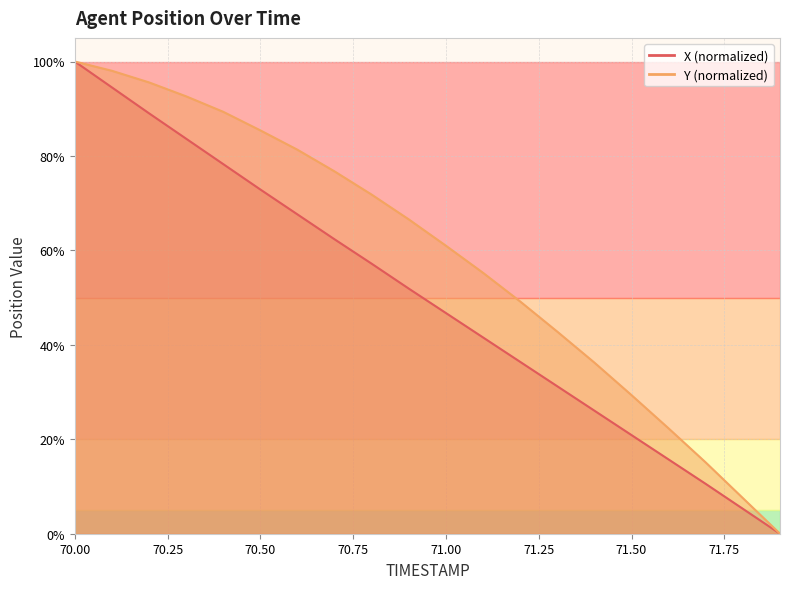

What is the sum of the Y values at 70.9 and 71.5?

95.9